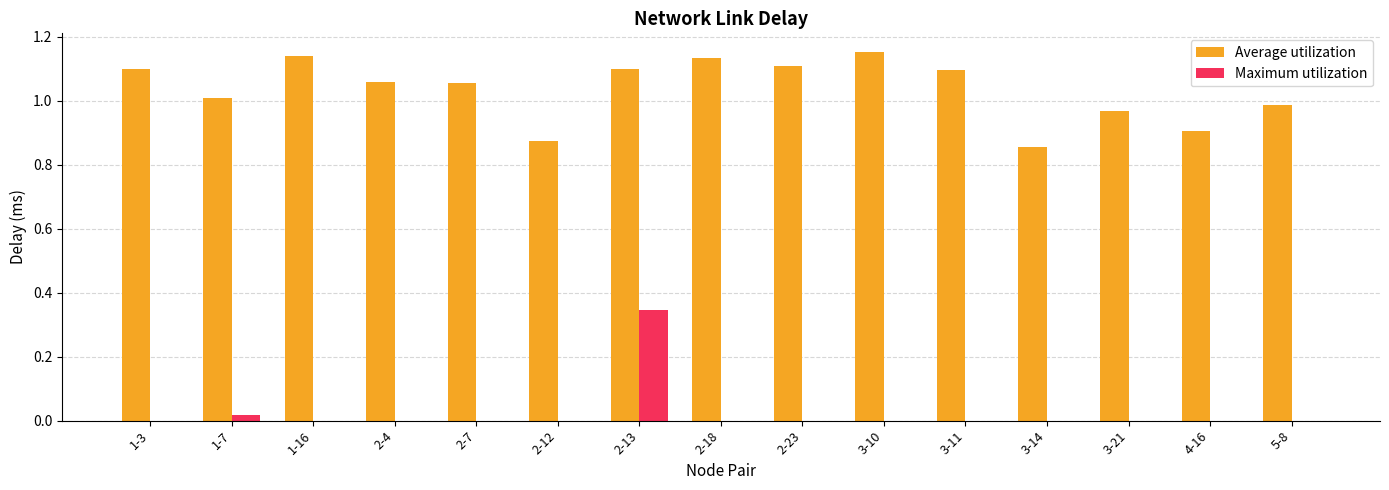

Which series has the largest total across all categories?

Average utilization